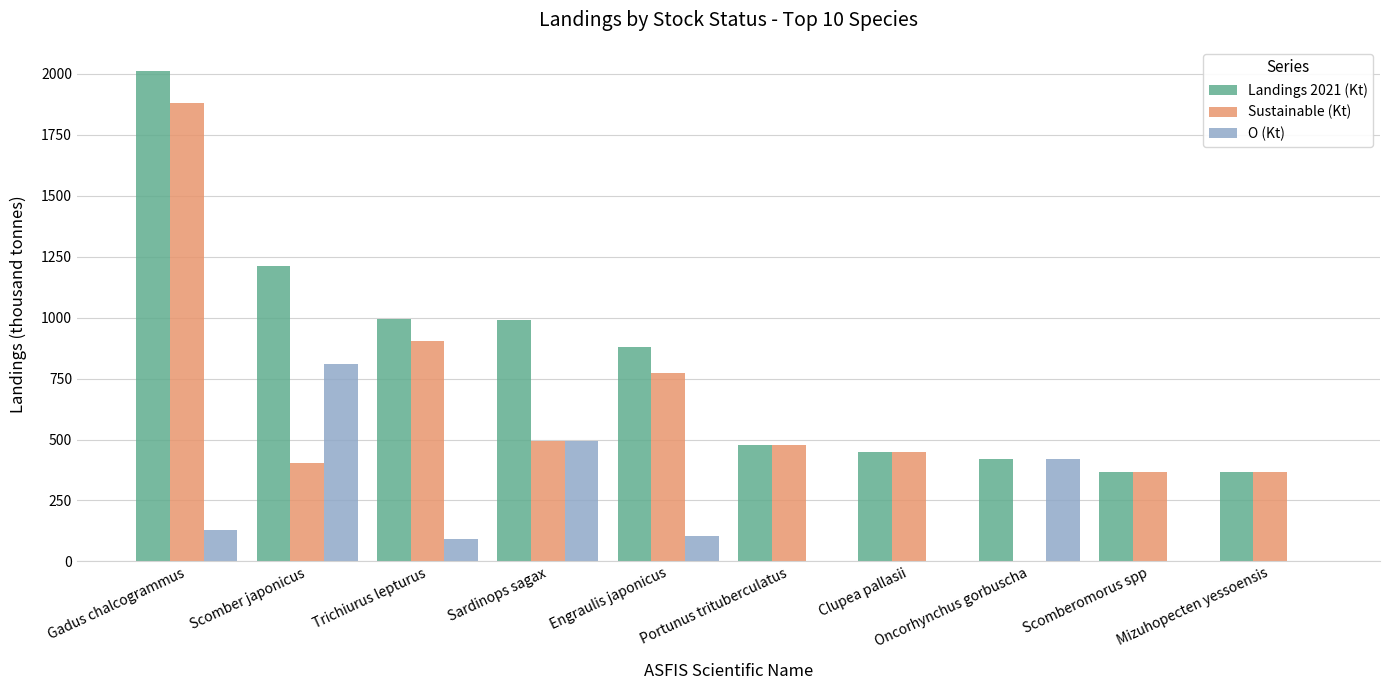

Which series has the largest total across all categories?

Landings 2021 (Kt)